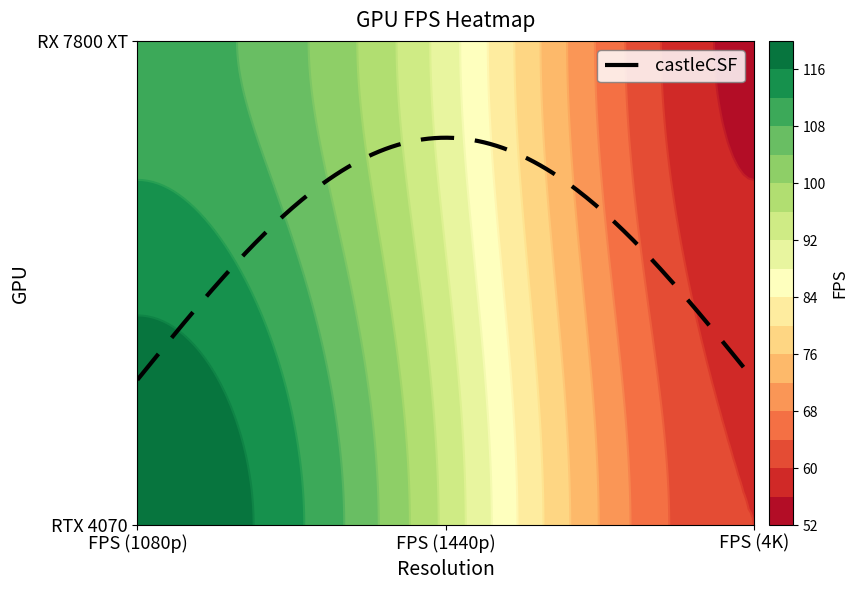

Which has a higher value, FPS (1080p) or FPS (1440p)?

FPS (1080p)